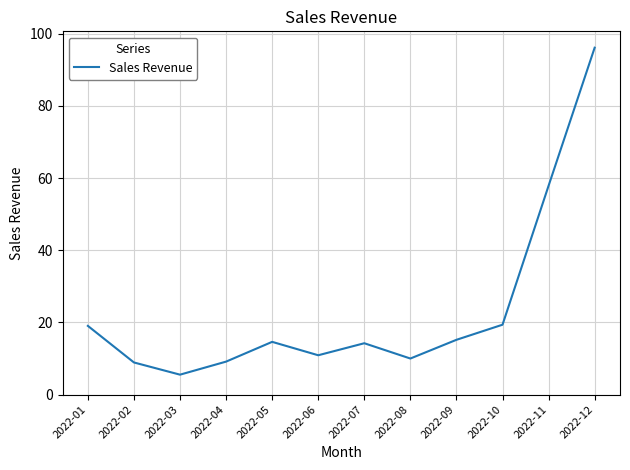

At which label does the data first exceed 14?

2022-01